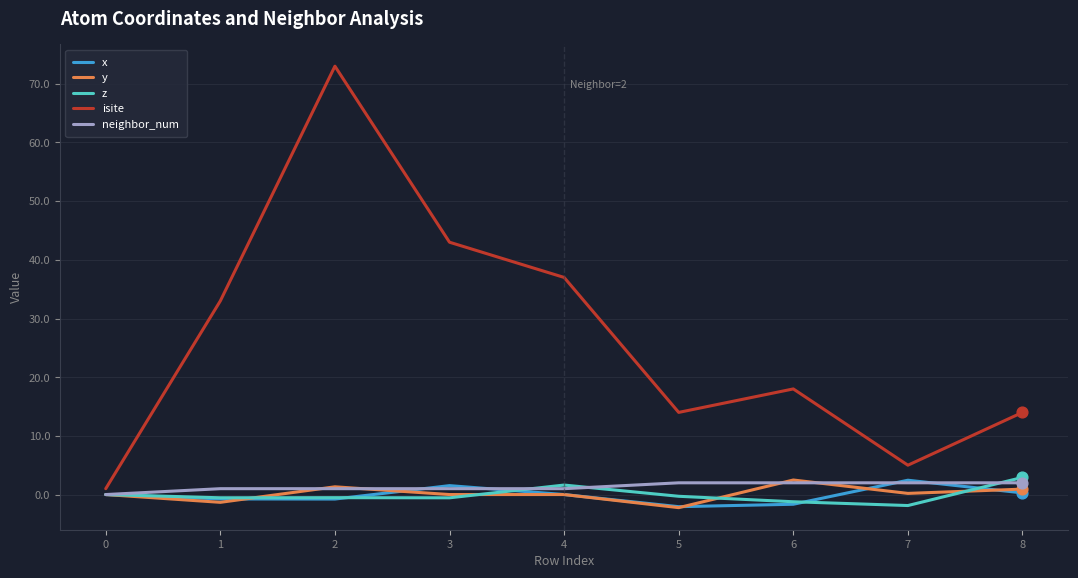

What is the total value across all series at 8?

20.1